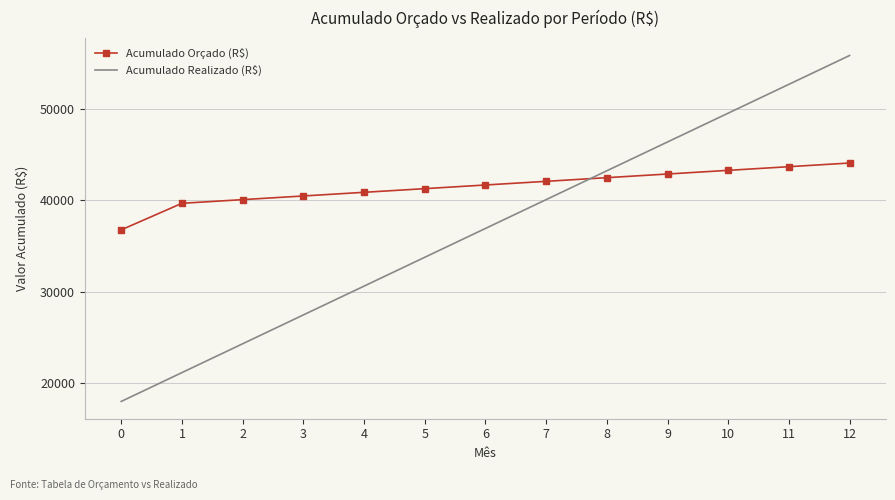

Reading left to right, what are all the values shown in this chart?

Acumulado Orçado (R$): 36750	39650	40050	40450	40850	41250	41650	42050	42450	42850	43250	43650	44050
Acumulado Realizado (R$): 18000	21150	24300	27450	30600	33750	36900	40050	43200	46350	49500	52650	55800